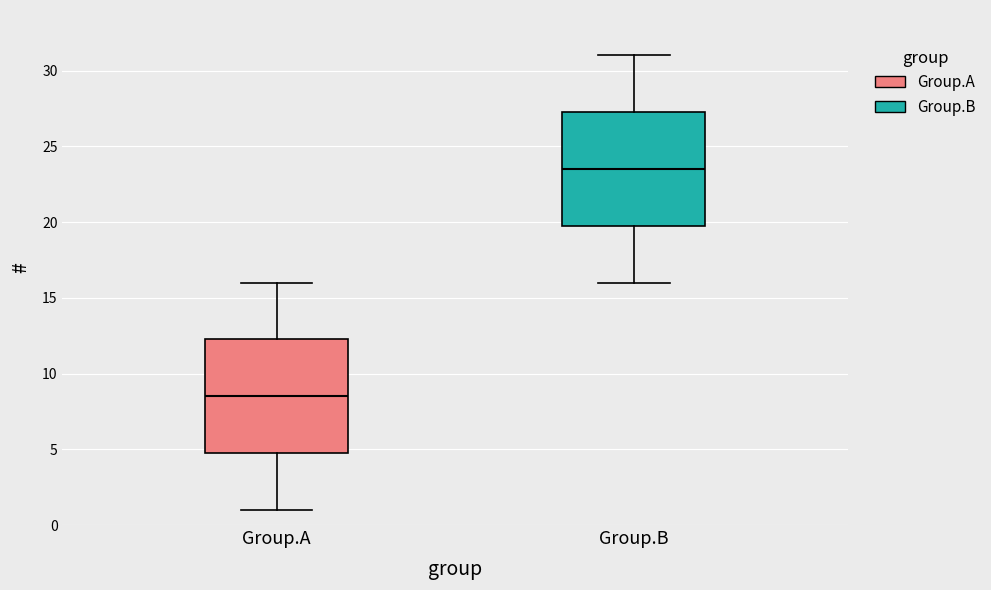

Reading left to right, transcribe this box plot: for each box, give where its median line is, the range the box spans, and where its two whiskers end, as read against the y-axis. The values are not printed on the chart, so give them approximately, as read against the axis.

Group.A: median 8.5, box 5.0 to 12.5, whiskers 1.0 to 16.0
Group.B: median 23.5, box 20.0 to 27.5, whiskers 16.0 to 31.0